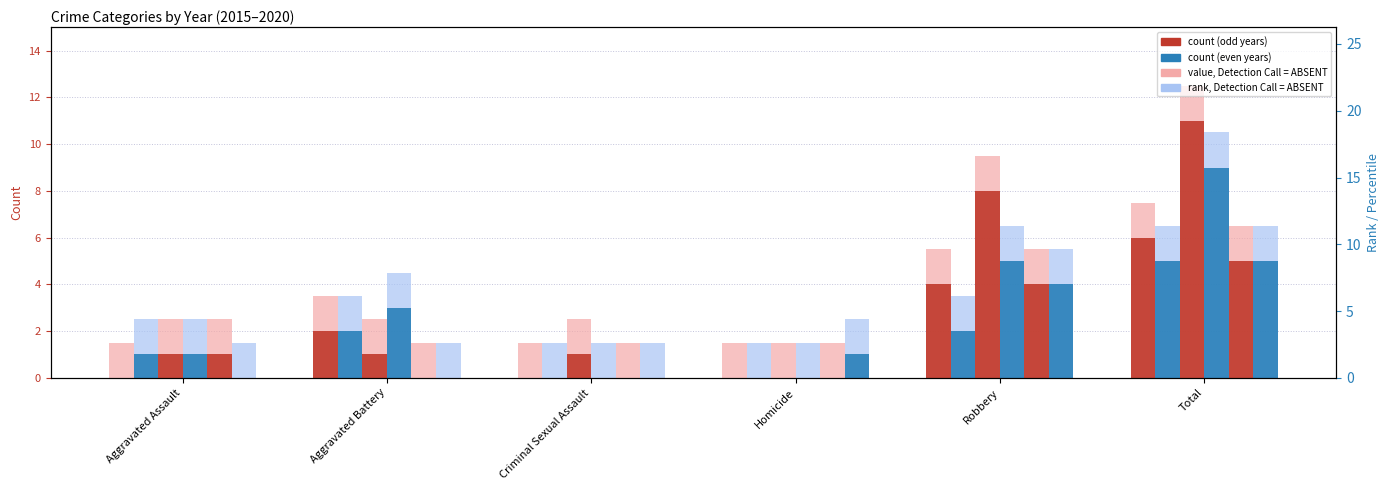

What is the lowest value of the 2016 series?

1.5